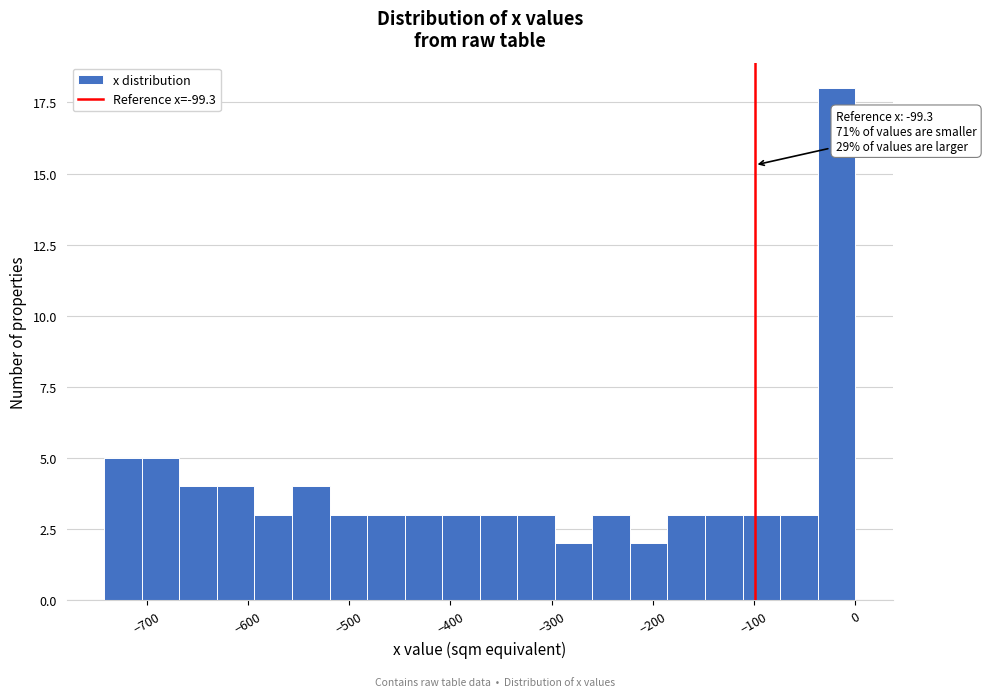

Read against the x-axis, roughly where is the centre of the tallest bar?

-20